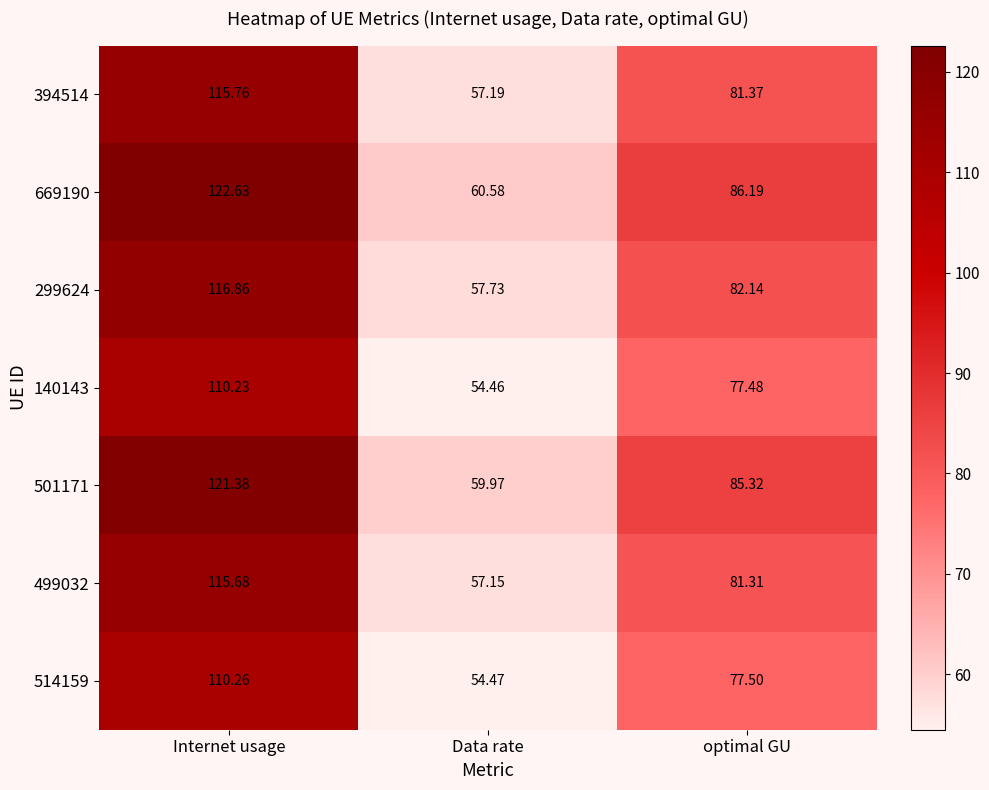

At which category does the chart reach its peak across all series?

Internet usage